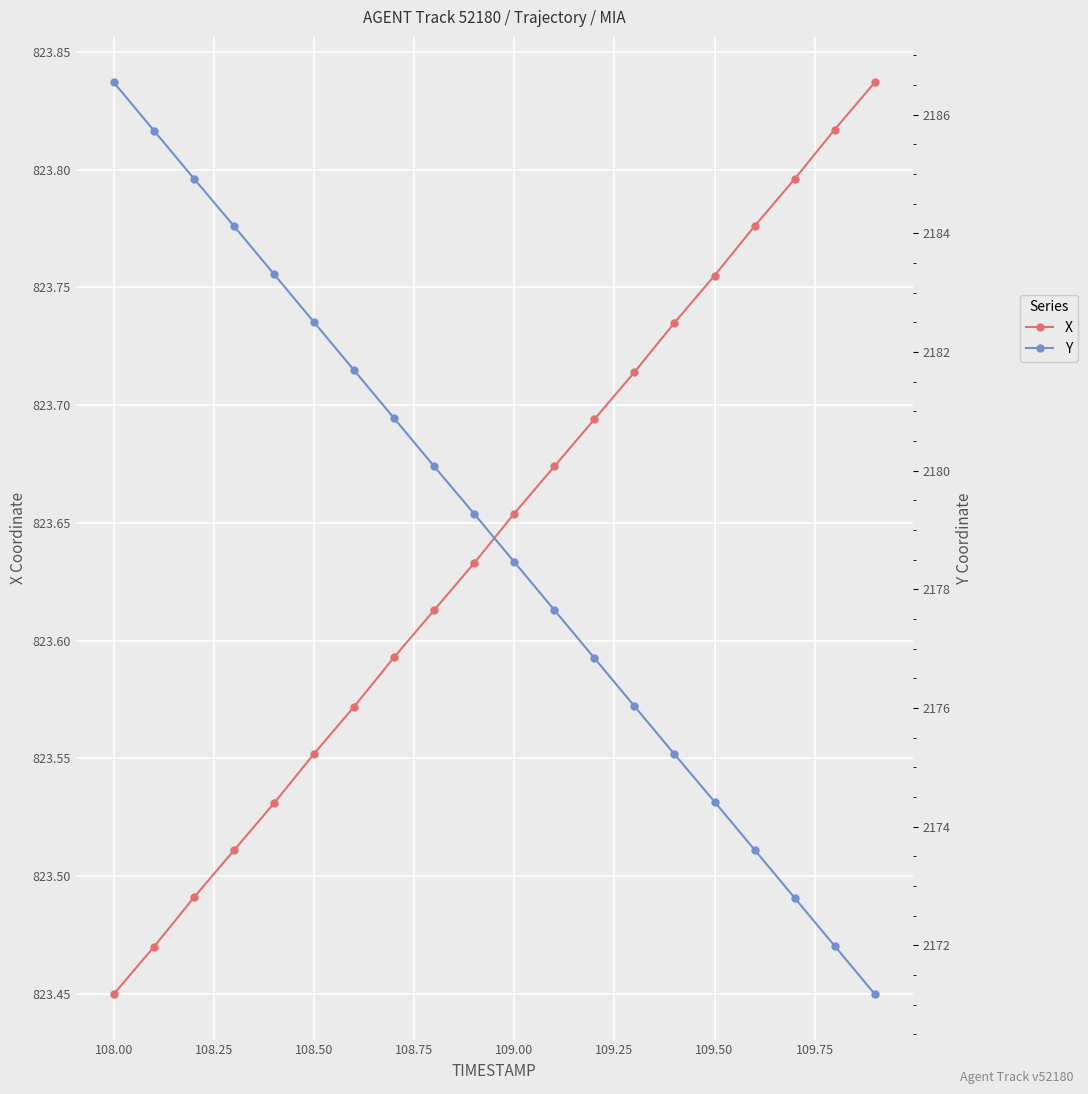

Which series has the largest range (max minus min)?

Y